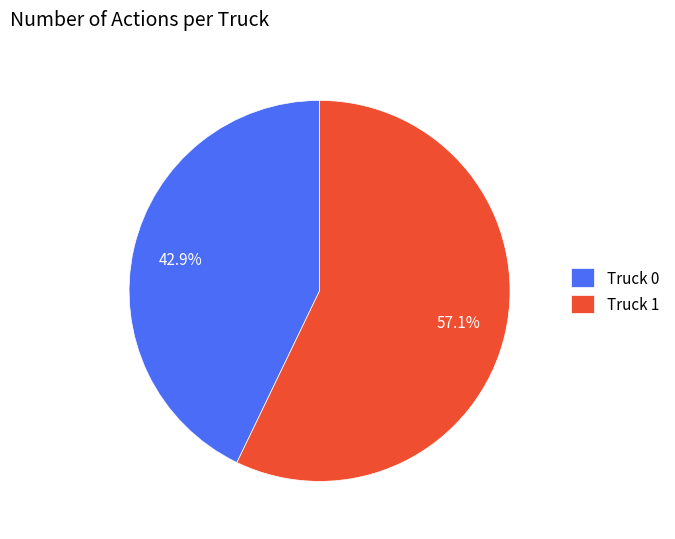

Is it true that Truck 0 is 43% of the pie?

True